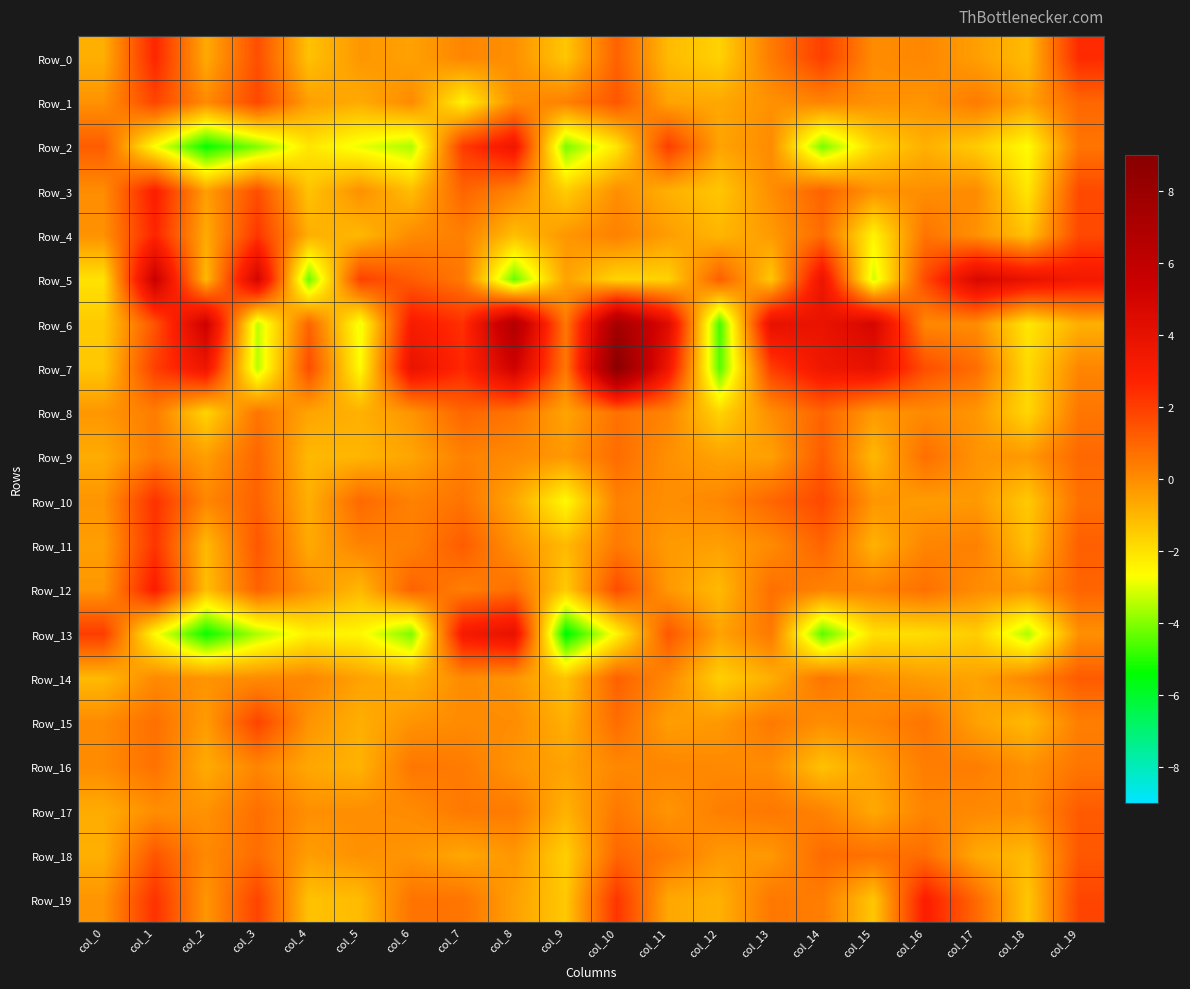

Reading left to right, list all the values displayed in this chart.

Row_0: col_0=-0.8	col_1=2.6	col_2=-0.7	col_3=1.6	col_4=-1.3	col_5=-0.3	col_6=-0.5	col_7=0.1	col_8=-0.1	col_9=-1.4	col_10=1.1	col_11=-1.1	col_12=-1.7	col_13=0.4	col_14=2.0	col_15=-0.0	col_16=0.1	col_17=-0.4	col_18=-1.1	col_19=2.5
Row_1: col_0=-0.2	col_1=1.8	col_2=0.0	col_3=1.7	col_4=-0.5	col_5=-0.7	col_6=0.0	col_7=-2.4	col_8=-0.0	col_9=0.3	col_10=1.4	col_11=-0.6	col_12=-0.7	col_13=-0.1	col_14=0.2	col_15=-0.1	col_16=-0.2	col_17=0.4	col_18=-0.5	col_19=0.9
Row_2: col_0=1.2	col_1=-2.7	col_2=-5.3	col_3=-4.0	col_4=-2.1	col_5=-2.9	col_6=-3.6	col_7=2.1	col_8=3.5	col_9=-4.1	col_10=-2.1	col_11=2.0	col_12=-0.6	col_13=0.0	col_14=-4.1	col_15=-1.7	col_16=-0.9	col_17=-1.5	col_18=-2.6	col_19=0.6
Row_3: col_0=-0.0	col_1=2.9	col_2=-0.5	col_3=1.6	col_4=-1.3	col_5=-0.1	col_6=-1.2	col_7=1.0	col_8=0.2	col_9=-1.5	col_10=-0.1	col_11=-0.9	col_12=-1.4	col_13=-0.1	col_14=1.0	col_15=-0.2	col_16=-0.1	col_17=0.0	col_18=-2.1	col_19=1.7
Row_4: col_0=-0.1	col_1=2.7	col_2=-0.7	col_3=2.2	col_4=-0.8	col_5=-1.1	col_6=0.0	col_7=0.3	col_8=-1.2	col_9=-0.3	col_10=0.3	col_11=-0.4	col_12=-1.0	col_13=-0.4	col_14=0.8	col_15=-2.4	col_16=0.6	col_17=-0.1	col_18=-1.3	col_19=1.7
Row_5: col_0=-2.0	col_1=5.5	col_2=-1.1	col_3=5.0	col_4=-4.3	col_5=1.9	col_6=1.2	col_7=0.5	col_8=-4.3	col_9=-0.5	col_10=-1.7	col_11=-1.7	col_12=1.2	col_13=-1.4	col_14=3.7	col_15=-3.2	col_16=1.7	col_17=4.7	col_18=3.9	col_19=3.3
Row_6: col_0=-1.5	col_1=1.4	col_2=5.3	col_3=-3.4	col_4=1.0	col_5=-2.9	col_6=3.1	col_7=2.4	col_8=6.8	col_9=0.5	col_10=7.5	col_11=4.4	col_12=-4.7	col_13=4.0	col_14=3.8	col_15=4.9	col_16=0.1	col_17=-0.0	col_18=-2.1	col_19=-0.9
Row_7: col_0=-1.4	col_1=1.9	col_2=3.6	col_3=-3.5	col_4=1.6	col_5=-2.6	col_6=3.9	col_7=2.5	col_8=5.2	col_9=0.5	col_10=8.9	col_11=3.5	col_12=-4.5	col_13=2.0	col_14=3.5	col_15=3.9	col_16=1.6	col_17=0.8	col_18=-1.8	col_19=0.2
Row_8: col_0=-0.2	col_1=0.4	col_2=-1.7	col_3=0.6	col_4=-0.6	col_5=-0.9	col_6=-0.2	col_7=1.0	col_8=0.6	col_9=-0.6	col_10=0.7	col_11=0.2	col_12=-1.7	col_13=-0.0	col_14=1.0	col_15=-0.3	col_16=0.0	col_17=-0.2	col_18=-1.8	col_19=0.6
Row_9: col_0=-0.8	col_1=0.4	col_2=-0.4	col_3=1.0	col_4=-1.1	col_5=-1.0	col_6=-0.6	col_7=0.3	col_8=0.0	col_9=-0.3	col_10=0.8	col_11=-0.1	col_12=-0.5	col_13=-0.5	col_14=1.2	col_15=-1.1	col_16=0.8	col_17=-0.2	col_18=-0.3	col_19=0.9
Row_10: col_0=-0.2	col_1=2.3	col_2=0.1	col_3=1.1	col_4=-0.9	col_5=0.9	col_6=0.3	col_7=0.6	col_8=-0.6	col_9=-2.6	col_10=0.3	col_11=-0.1	col_12=0.1	col_13=1.0	col_14=1.7	col_15=-0.2	col_16=-0.4	col_17=-0.3	col_18=-1.4	col_19=0.7
Row_11: col_0=-0.4	col_1=2.2	col_2=-1.1	col_3=1.3	col_4=-0.7	col_5=0.2	col_6=0.3	col_7=1.2	col_8=-0.1	col_9=-1.1	col_10=0.5	col_11=-0.3	col_12=-0.5	col_13=0.0	col_14=1.0	col_15=-0.9	col_16=0.2	col_17=0.3	col_18=-1.2	col_19=1.1
Row_12: col_0=-0.3	col_1=3.0	col_2=-1.2	col_3=1.1	col_4=-0.1	col_5=-1.1	col_6=1.1	col_7=0.3	col_8=0.7	col_9=-1.5	col_10=1.6	col_11=-0.3	col_12=-1.1	col_13=0.7	col_14=0.2	col_15=0.2	col_16=0.7	col_17=-0.0	col_18=-0.3	col_19=1.0
Row_13: col_0=2.0	col_1=-2.6	col_2=-5.3	col_3=-3.6	col_4=-2.4	col_5=-2.5	col_6=-4.1	col_7=3.2	col_8=4.0	col_9=-5.6	col_10=-2.5	col_11=1.3	col_12=-0.5	col_13=0.5	col_14=-4.5	col_15=-2.0	col_16=-1.9	col_17=-1.5	col_18=-3.6	col_19=-0.1
Row_14: col_0=-1.1	col_1=0.0	col_2=-0.2	col_3=-0.0	col_4=0.1	col_5=-0.5	col_6=-0.9	col_7=0.0	col_8=-0.2	col_9=-1.3	col_10=1.1	col_11=0.1	col_12=-1.6	col_13=-0.8	col_14=0.6	col_15=-0.1	col_16=-0.4	col_17=-0.6	col_18=0.1	col_19=1.2
Row_15: col_0=0.0	col_1=0.7	col_2=-0.4	col_3=1.8	col_4=-0.2	col_5=-0.8	col_6=-0.2	col_7=0.0	col_8=-0.0	col_9=-0.8	col_10=0.8	col_11=-0.4	col_12=-0.3	col_13=0.5	col_14=-0.1	col_15=0.2	col_16=0.6	col_17=-0.5	col_18=-1.1	col_19=0.3
Row_16: col_0=0.0	col_1=0.7	col_2=-0.7	col_3=0.2	col_4=-0.6	col_5=-0.9	col_6=0.5	col_7=0.4	col_8=-0.2	col_9=-0.5	col_10=0.1	col_11=0.1	col_12=0.1	col_13=-0.0	col_14=-1.3	col_15=-0.5	col_16=0.4	col_17=0.4	col_18=-0.1	col_19=0.6
Row_17: col_0=-0.8	col_1=-0.1	col_2=-0.2	col_3=0.7	col_4=-0.1	col_5=-0.1	col_6=0.0	col_7=0.5	col_8=0.4	col_9=-0.9	col_10=0.5	col_11=-0.2	col_12=0.3	col_13=0.5	col_14=0.2	col_15=-0.7	col_16=0.2	col_17=0.1	col_18=-0.0	col_19=1.2
Row_18: col_0=-0.8	col_1=1.4	col_2=0.1	col_3=0.8	col_4=-0.4	col_5=-0.1	col_6=-0.2	col_7=-0.6	col_8=-0.3	col_9=-1.6	col_10=1.0	col_11=0.4	col_12=-0.3	col_13=-0.3	col_14=0.8	col_15=0.7	col_16=0.8	col_17=-0.7	col_18=-1.1	col_19=1.3
Row_19: col_0=-0.2	col_1=2.3	col_2=-0.3	col_3=1.8	col_4=-1.3	col_5=-1.1	col_6=0.6	col_7=0.6	col_8=-0.5	col_9=-1.4	col_10=2.2	col_11=-0.7	col_12=-0.9	col_13=0.5	col_14=0.4	col_15=-1.4	col_16=2.9	col_17=0.9	col_18=-1.4	col_19=1.8